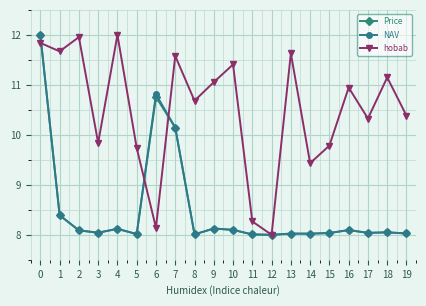

In hobab, how many points are lower than both neighbors (excluding endpoints)?

7